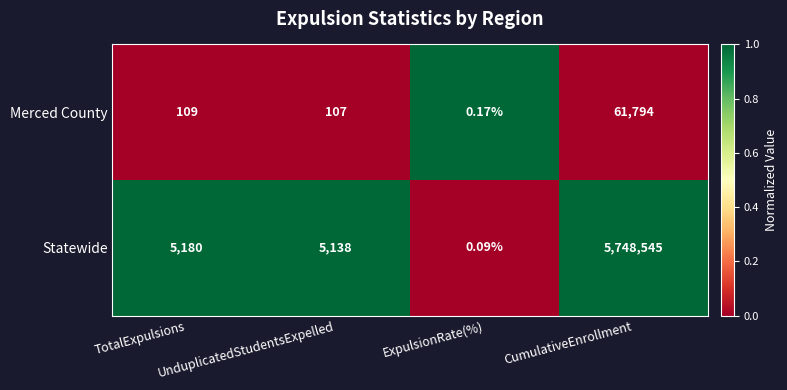

At ExpulsionRate(%), list the series in order from largest to smallest.

Merced County, Statewide